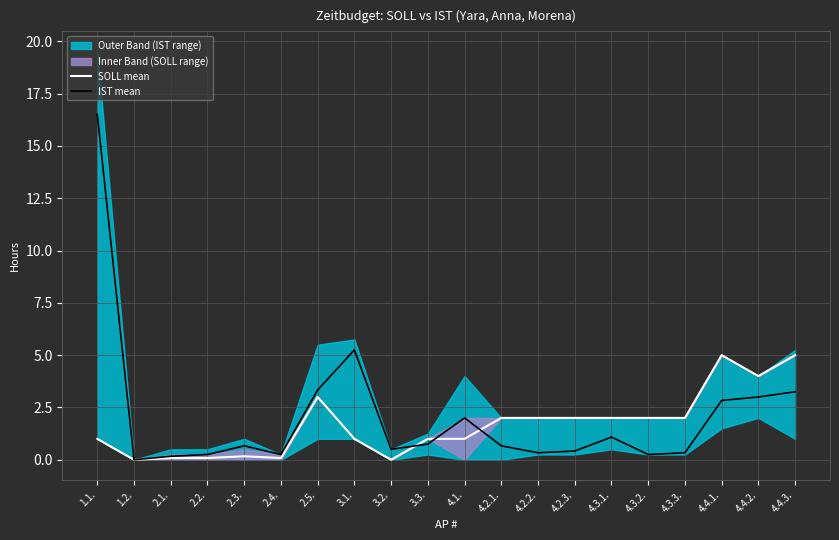

True or false: IST mean and SOLL mean cross at least once.

True